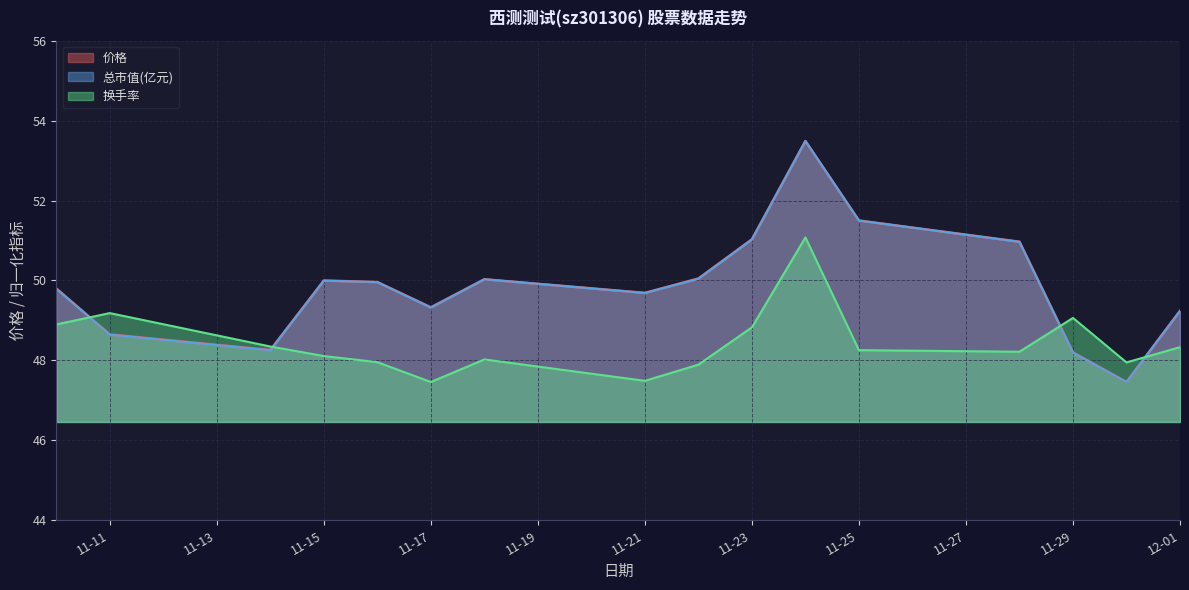

What is the difference between the highest and lowest values at 11-29?

0.9